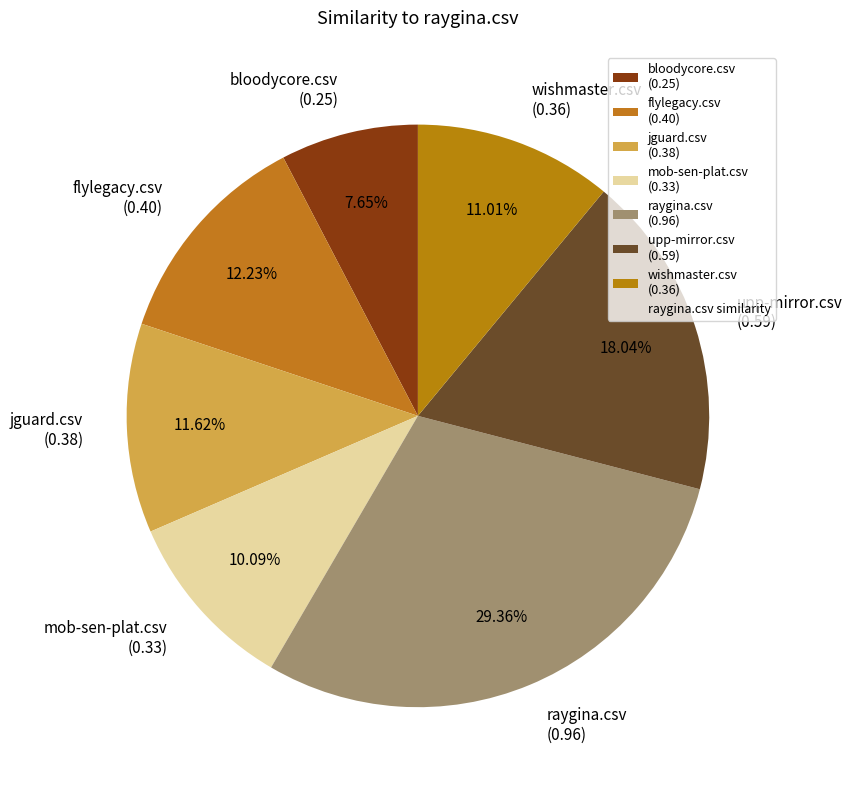

How many slices are in this pie chart?

7